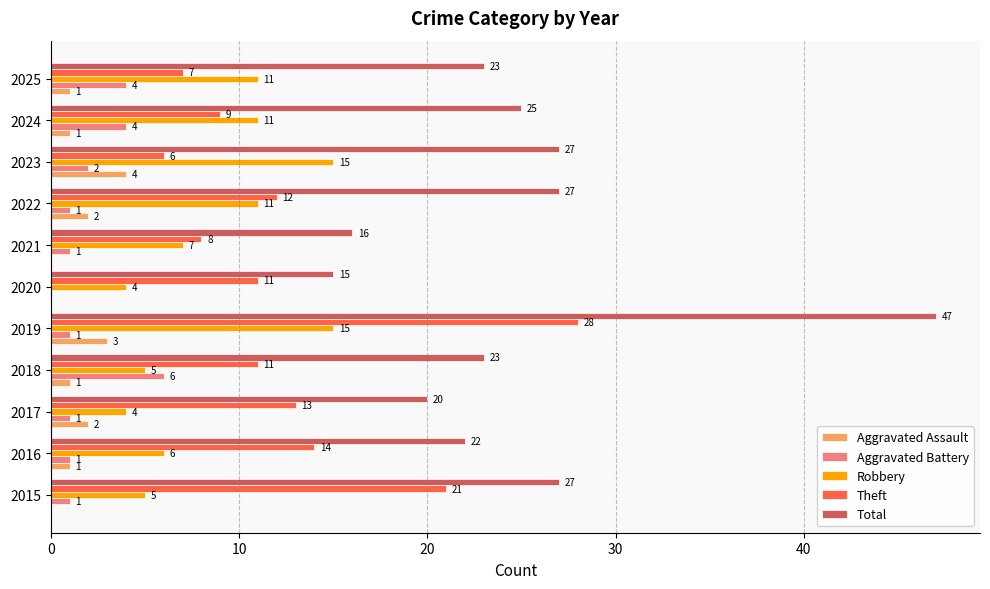

Between 2015 and 2025, which series saw the biggest shift?

Theft